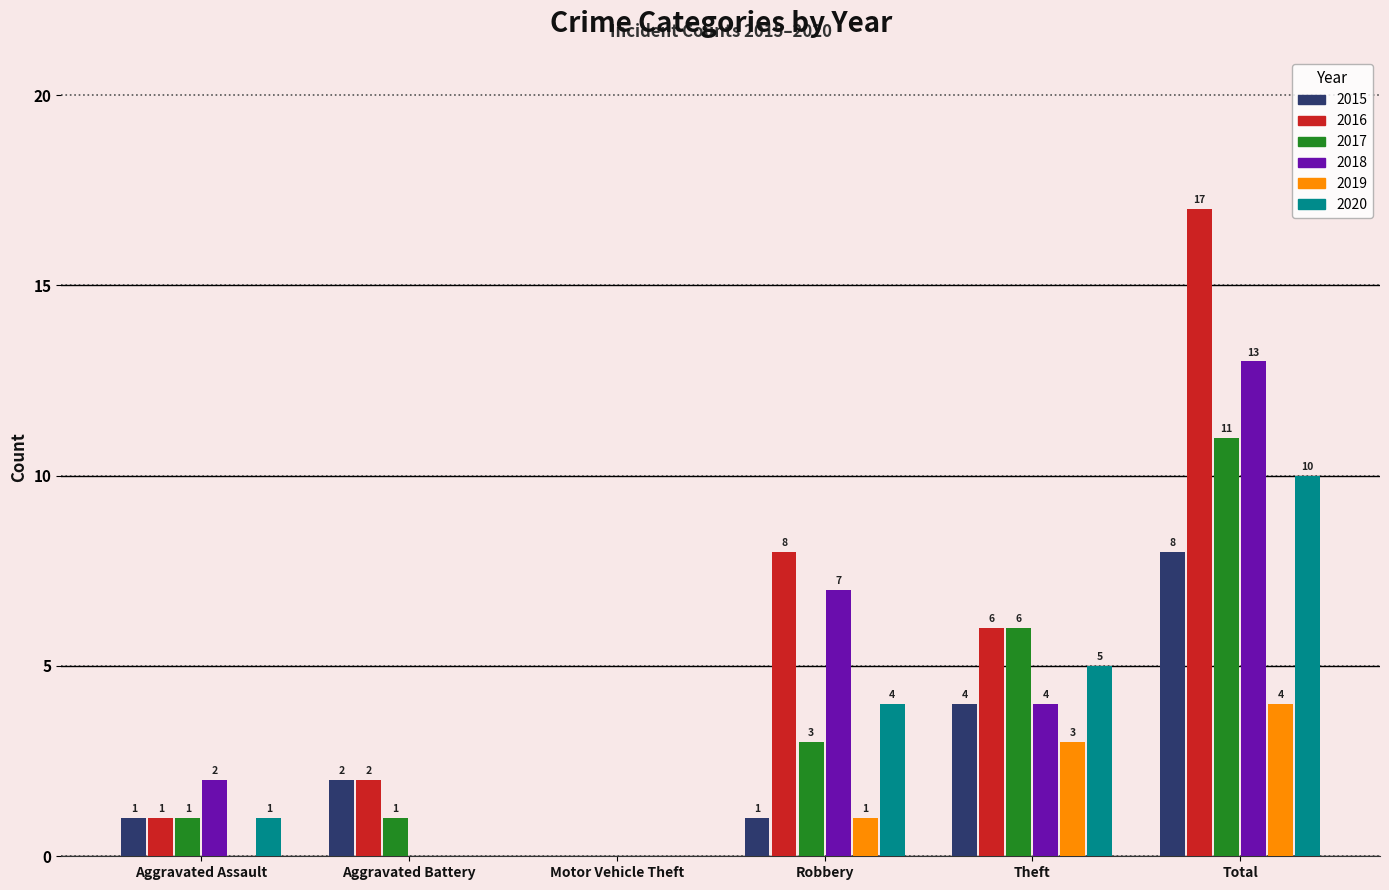

What is the sum of the 2016 values at Theft and Aggravated Battery?

8